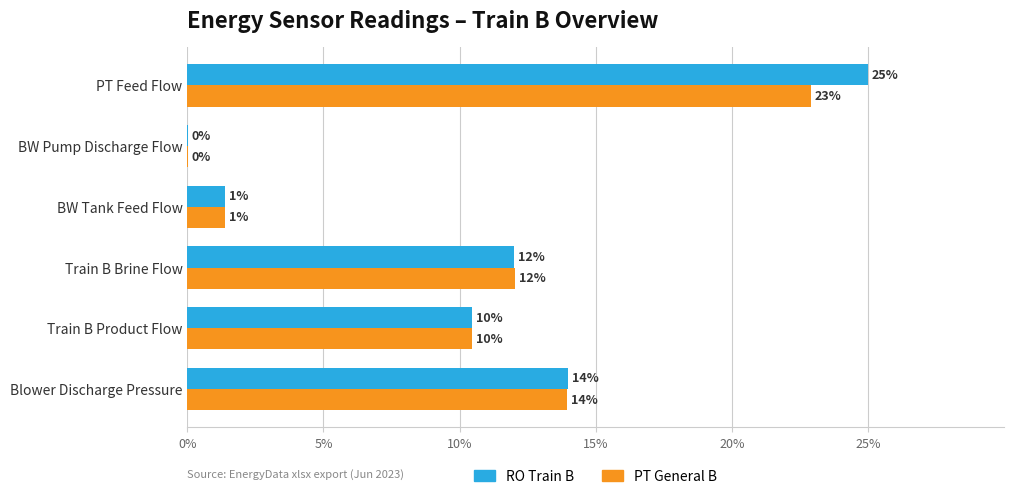

At which category is the sum across all series the highest?

PT Feed Flow